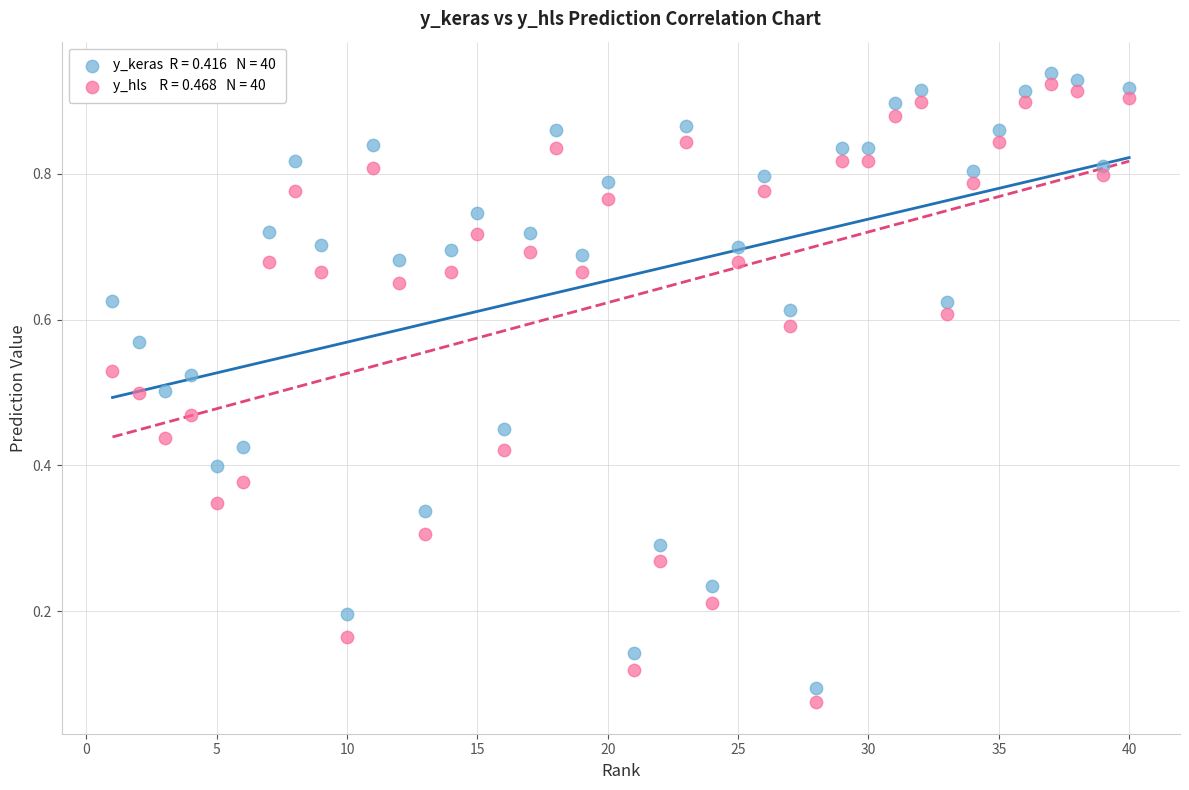

Across all data points, what is the range of X values (max minus min)?

39.0